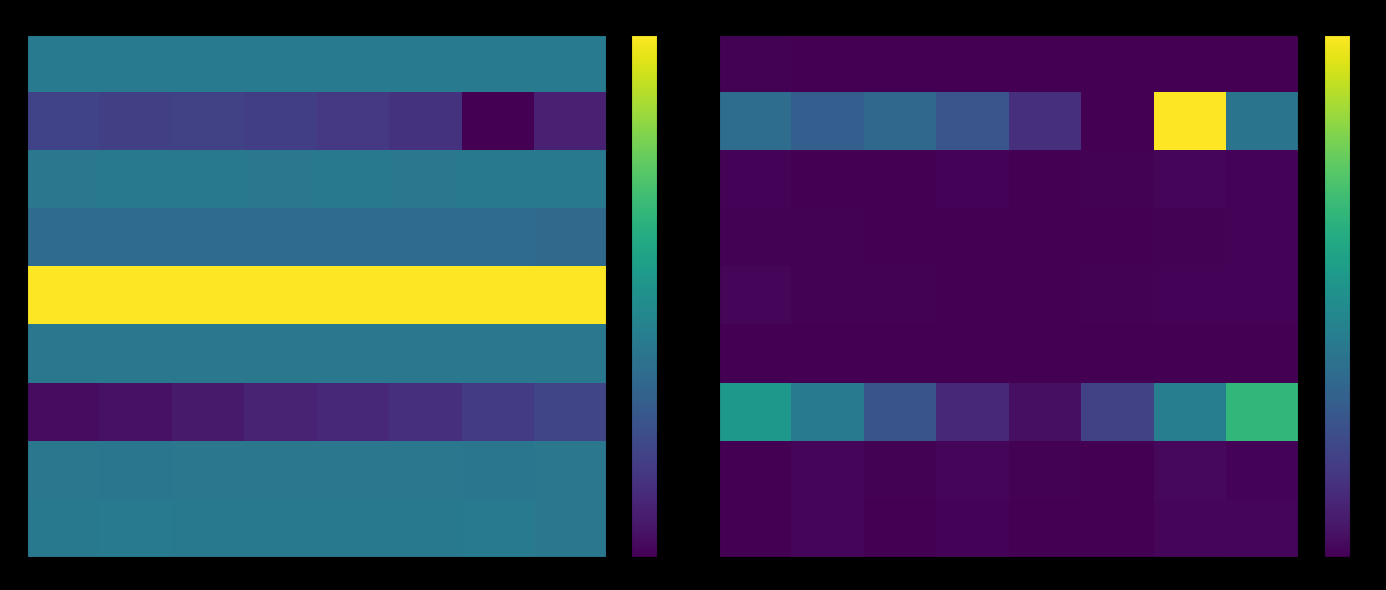

Between 7 and 4, which is larger?

7